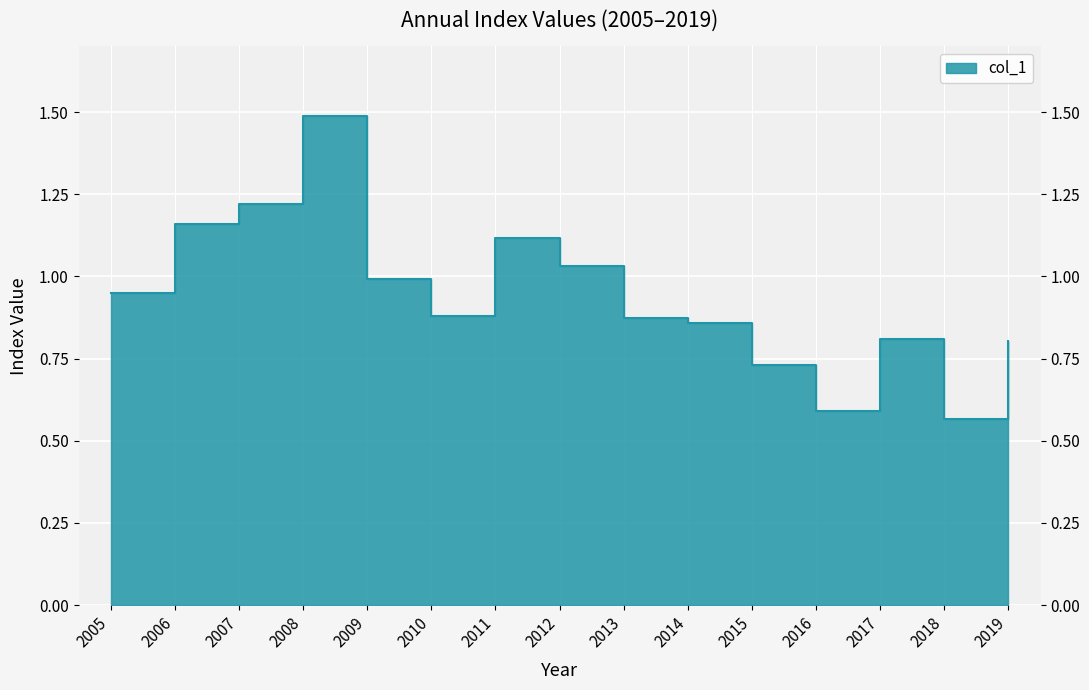

Reading left to right, what are all the values shown in this chart?

0.9	1.2	1.2	1.5	1.0	0.9	1.1	1.0	0.9	0.9	0.7	0.6	0.8	0.6	0.8